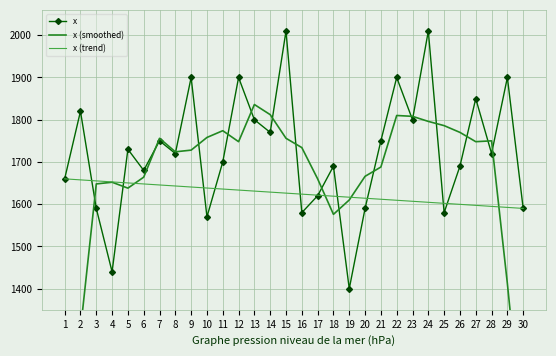

What is the value of the x point at the 23rd from the left?

1800.0